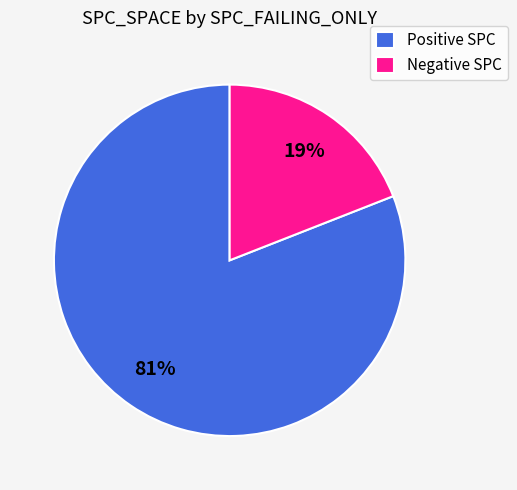

What is the smallest slice in the pie chart?

Negative SPC